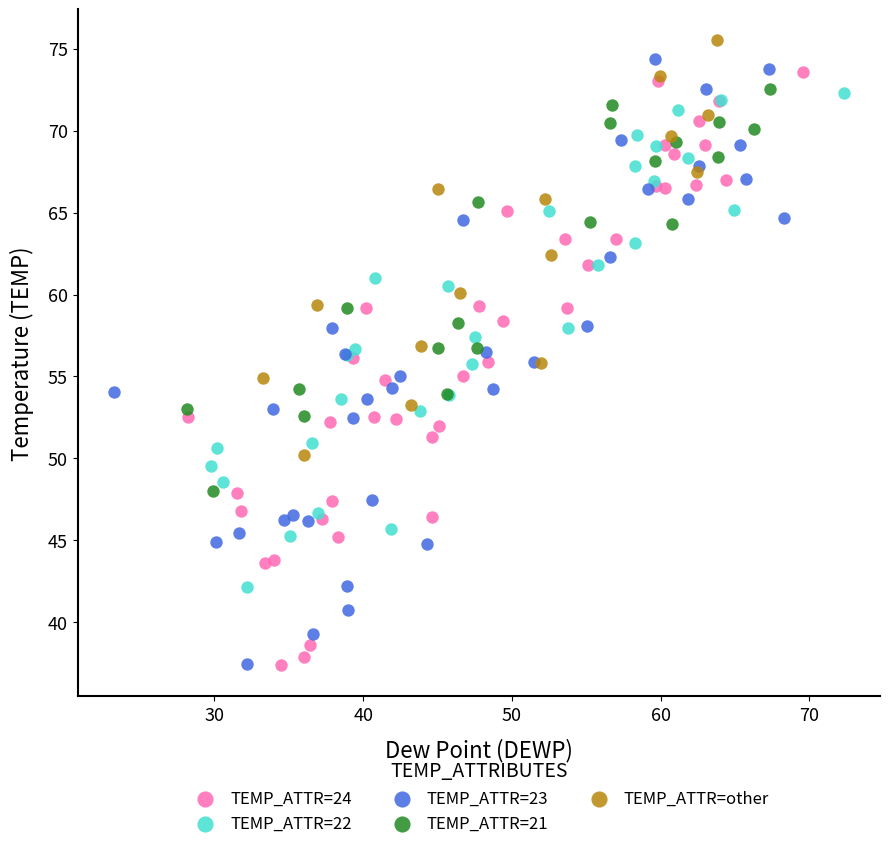

What are all the series names shown in the legend?

TEMP_ATTR=24, TEMP_ATTR=22, TEMP_ATTR=23, TEMP_ATTR=21, TEMP_ATTR=other